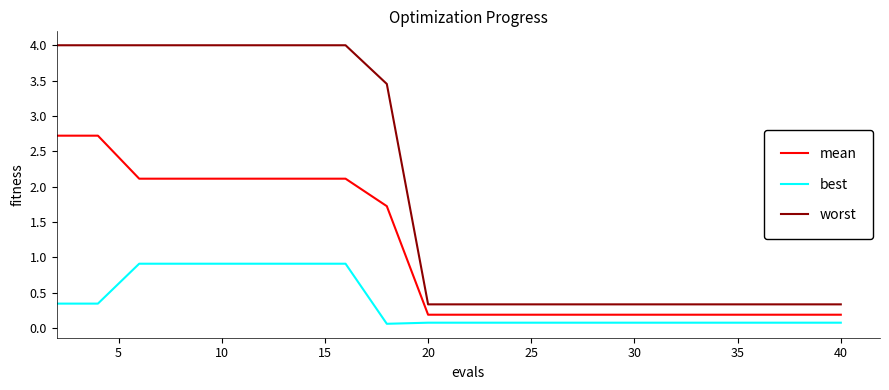

Rank the series by their maximum value, from highest to lowest.

worst, mean, best